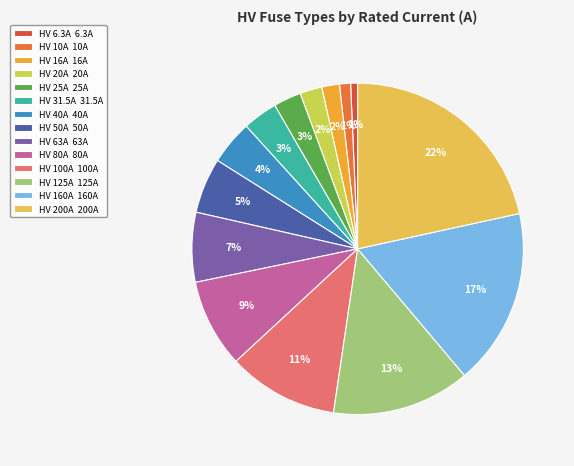

Count the number of slices in the pie.

14